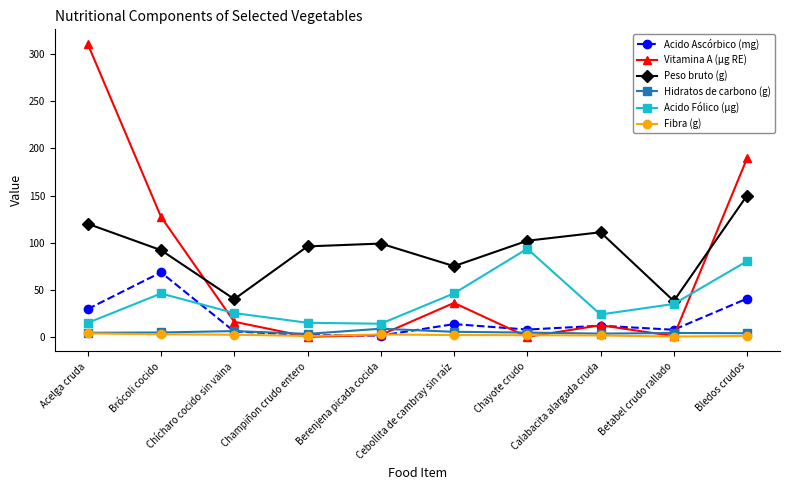

True or false: Fibra (g) and Acido Fólico (µg) intersect in this chart.

False